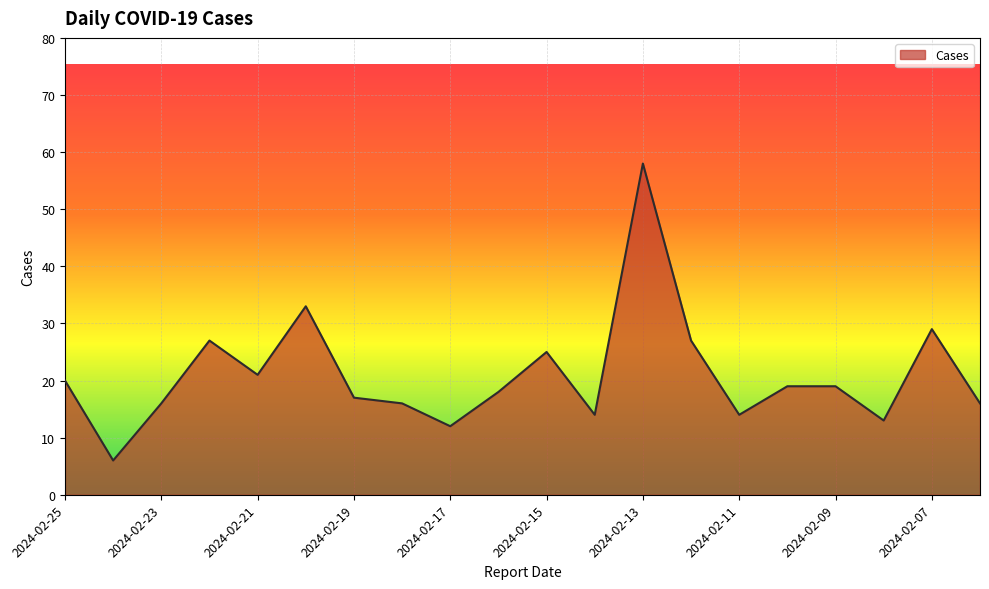

What is the greatest value displayed?

58